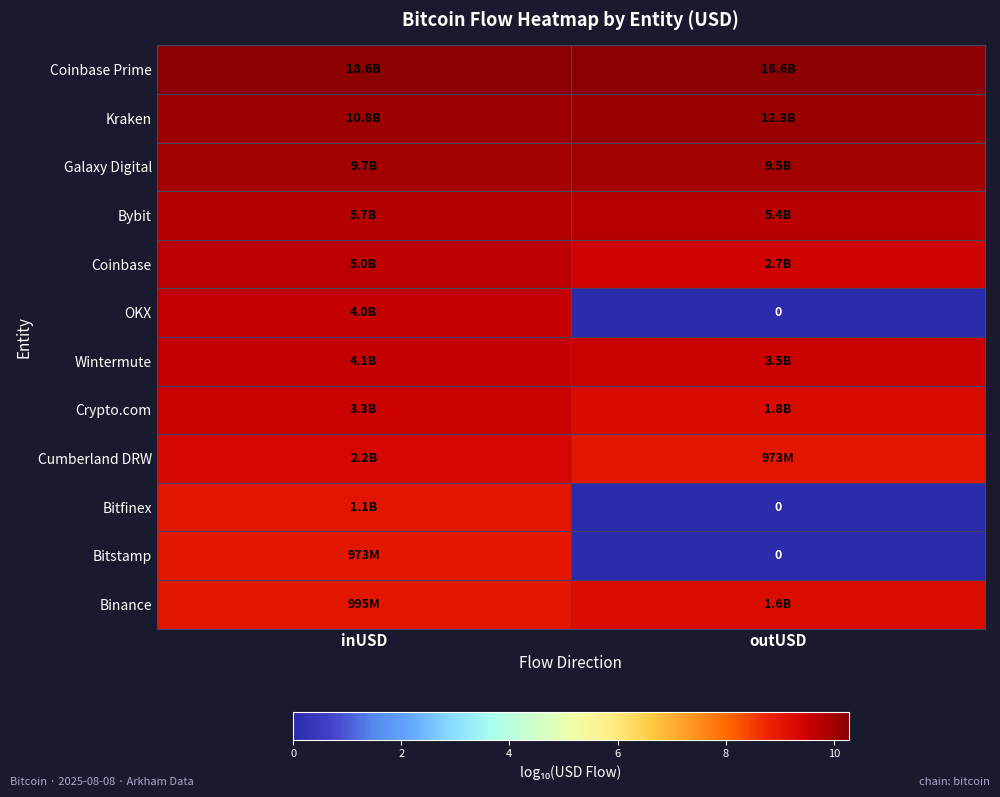

The Binance series shows 9.2 at outUSD. True or false?

True